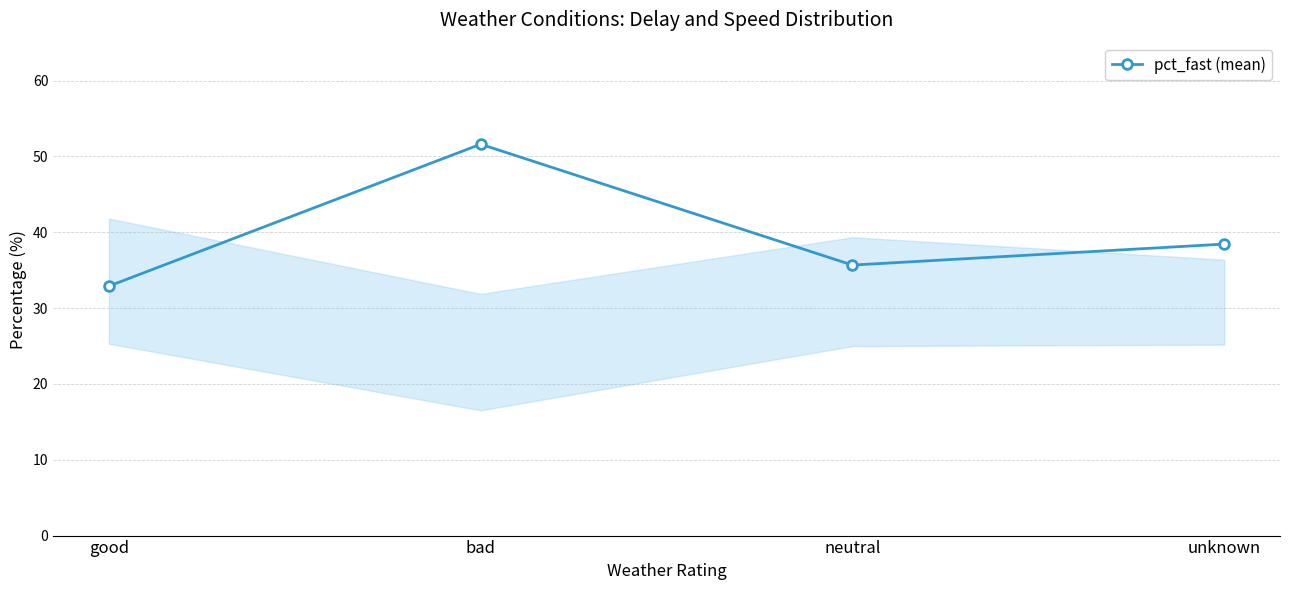

What is the minimum value shown in the chart?

32.9